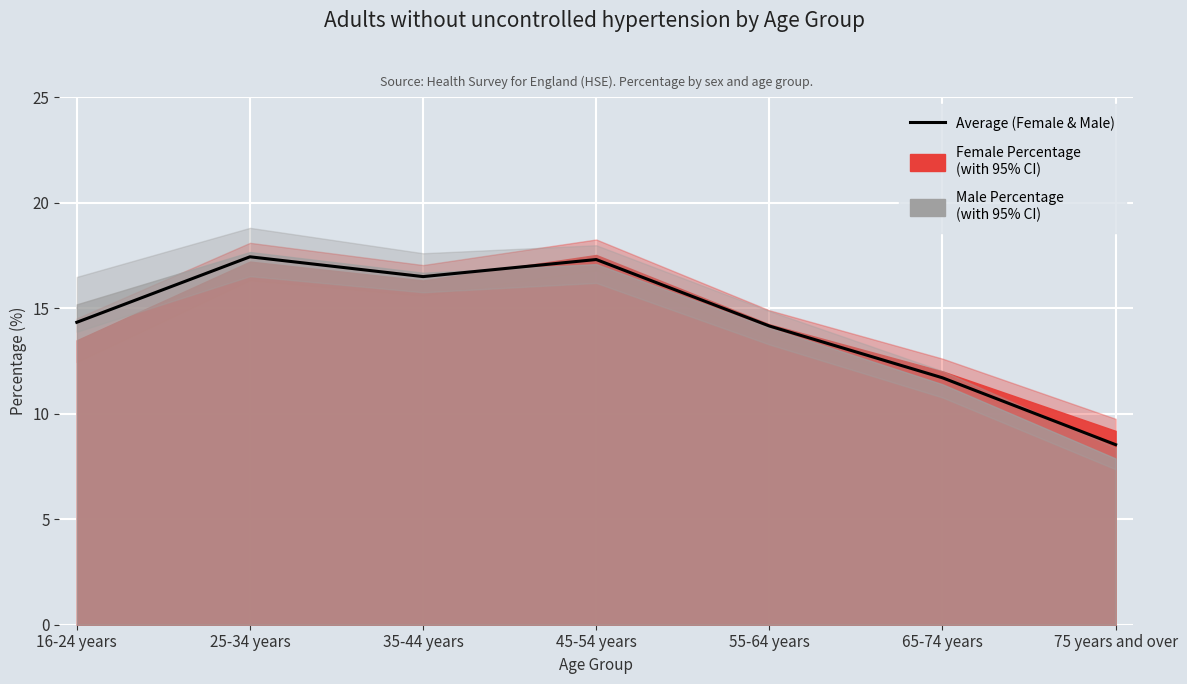

Is it true that the value at 45-54 years is 28.7?

False